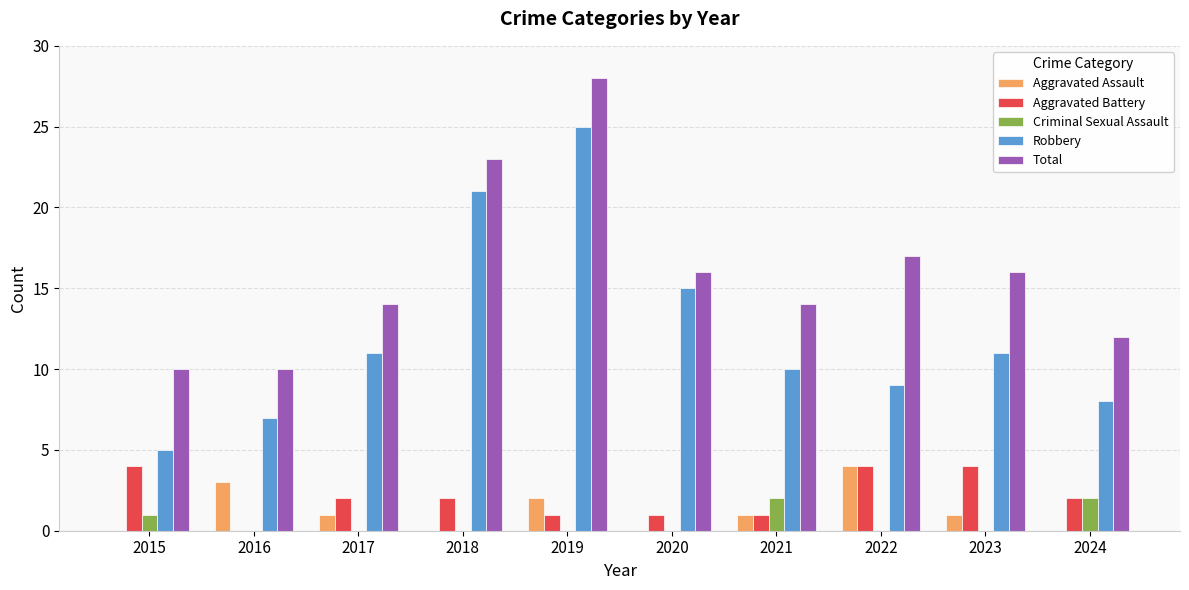

True or false: Total has a value of 43 at 2019.

False